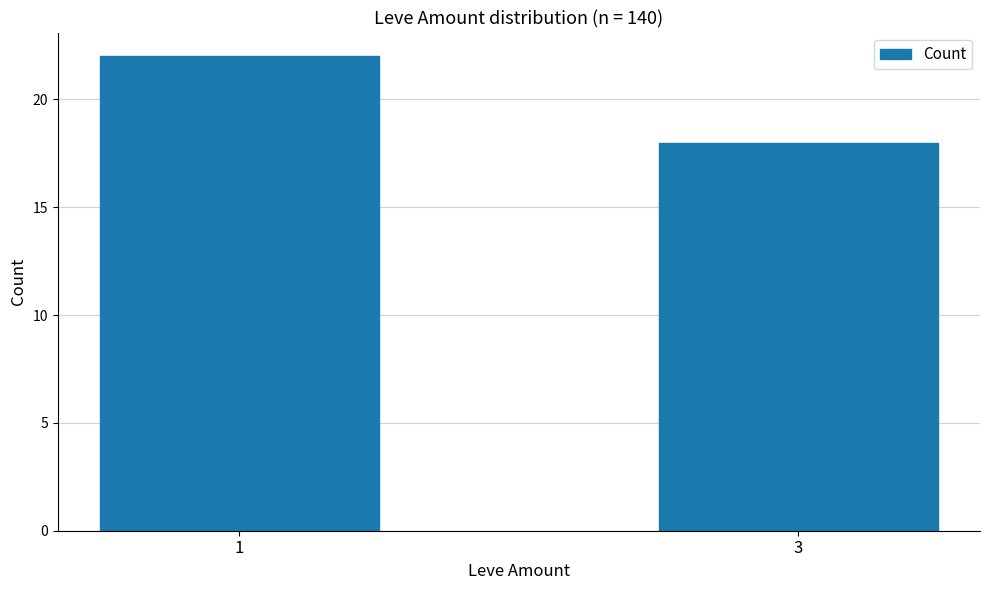

Reading left to right, transcribe all the data shown in this chart.

22	18